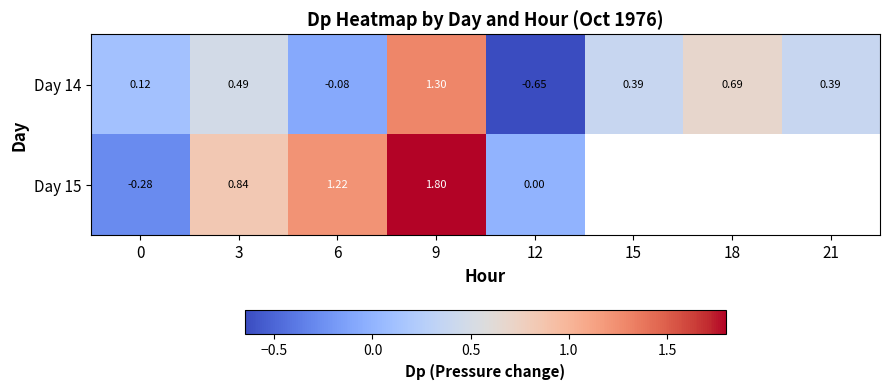

Is the value of Day 14 at 21 greater than the value of Day 15 at 9?

No